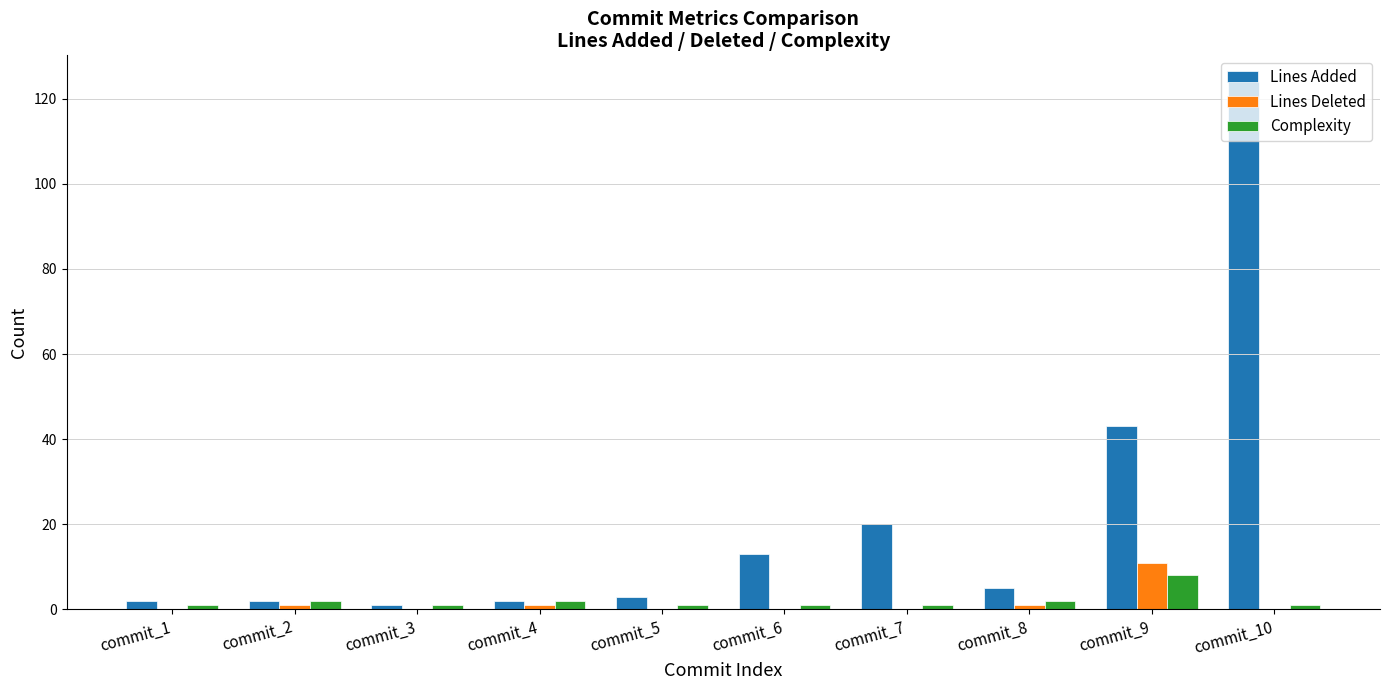

Reading left to right, transcribe all the data shown in this chart.

Lines Added: 2	2	1	2	3	13	20	5	43	124
Lines Deleted: 0	1	0	1	0	0	0	1	11	0
Complexity: 1	2	1	2	1	1	1	2	8	1